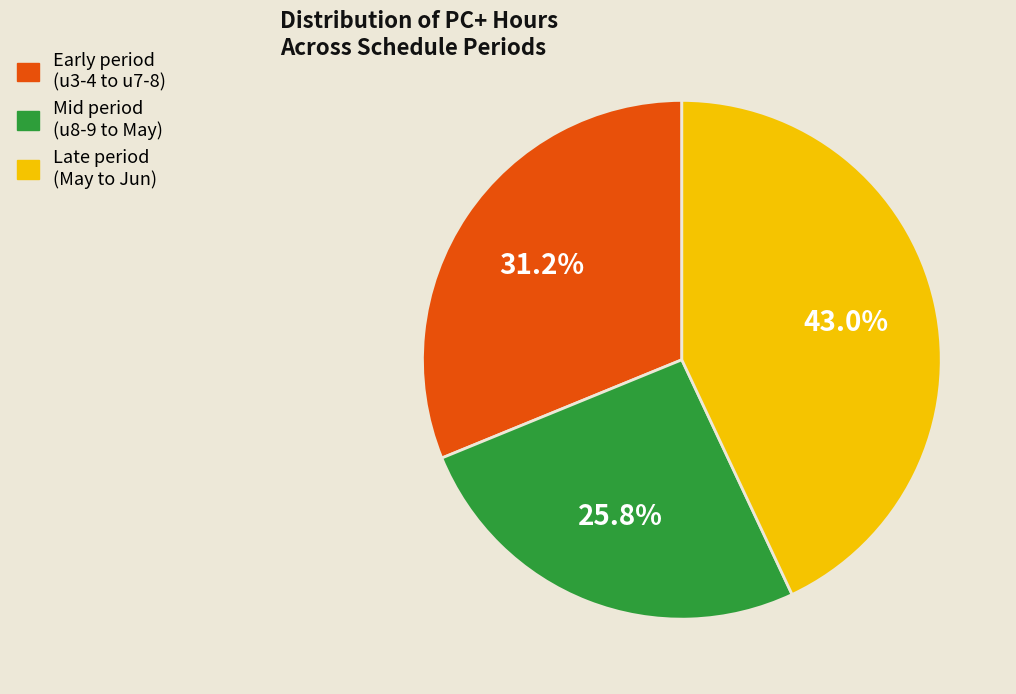

Does any single category account for the majority?

No